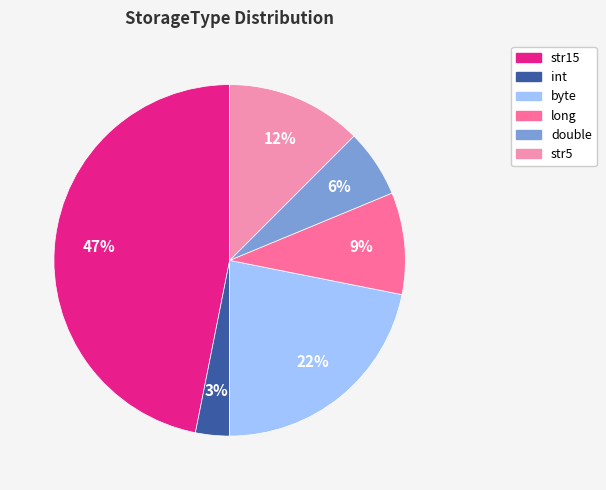

Does any single category account for the majority?

No